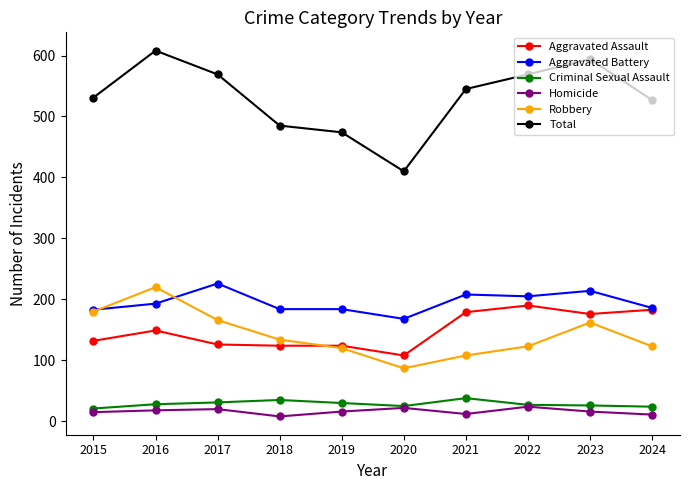

Which series has the widest spread of values?

Total